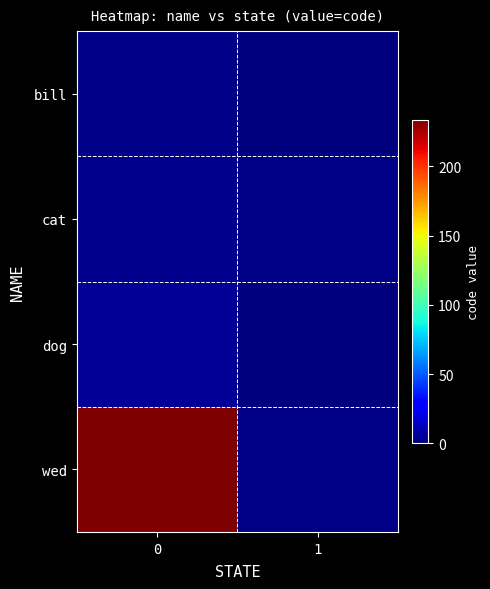

Reading left to right, what are all the values shown in this chart?

bill: 0=2.2	1=0.0
cat: 0=3.5	1=1.0
dog: 0=4.7	1=0.0
wed: 0=233.6	1=1.0